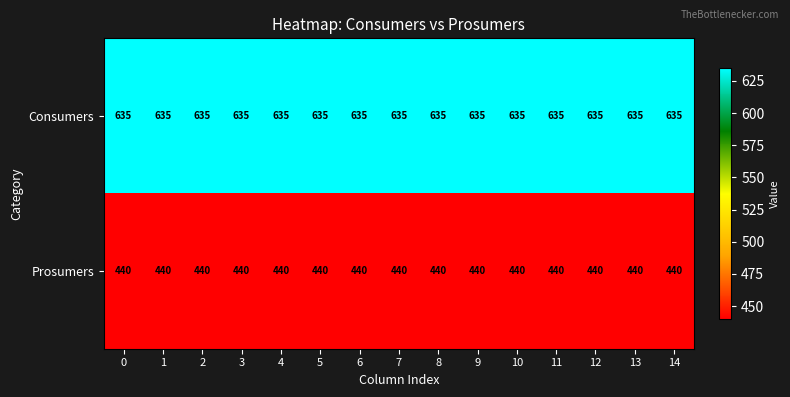

What is the sum of all Consumers values?

9525